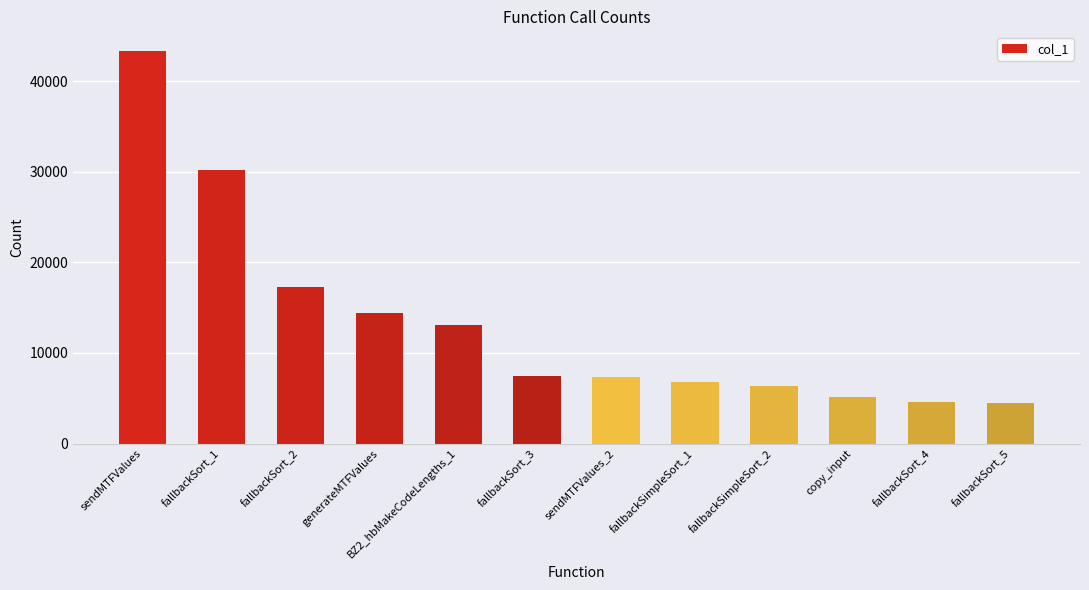

Approximately how many times larger is the value at fallbackSort_2 compared to generateMTFValues?

1.2